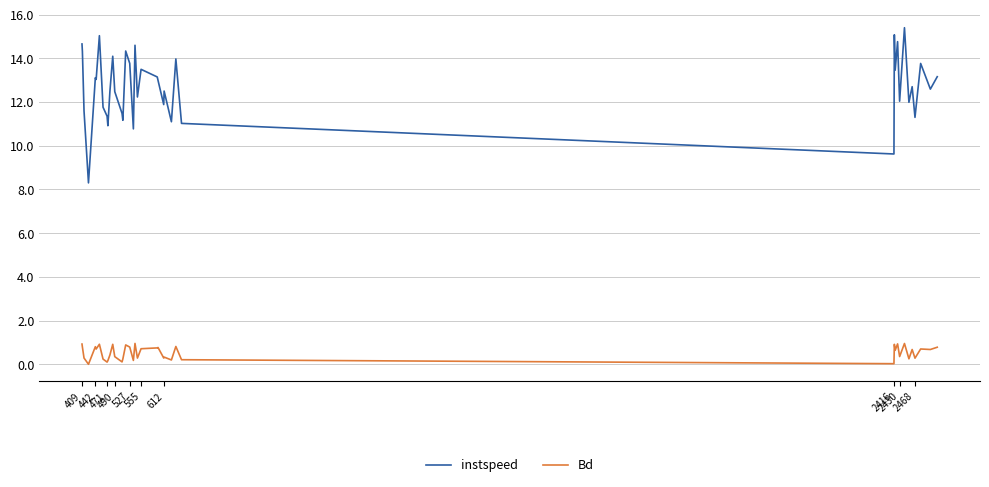

List the series in order of their peak value, lowest first.

Bd, instspeed